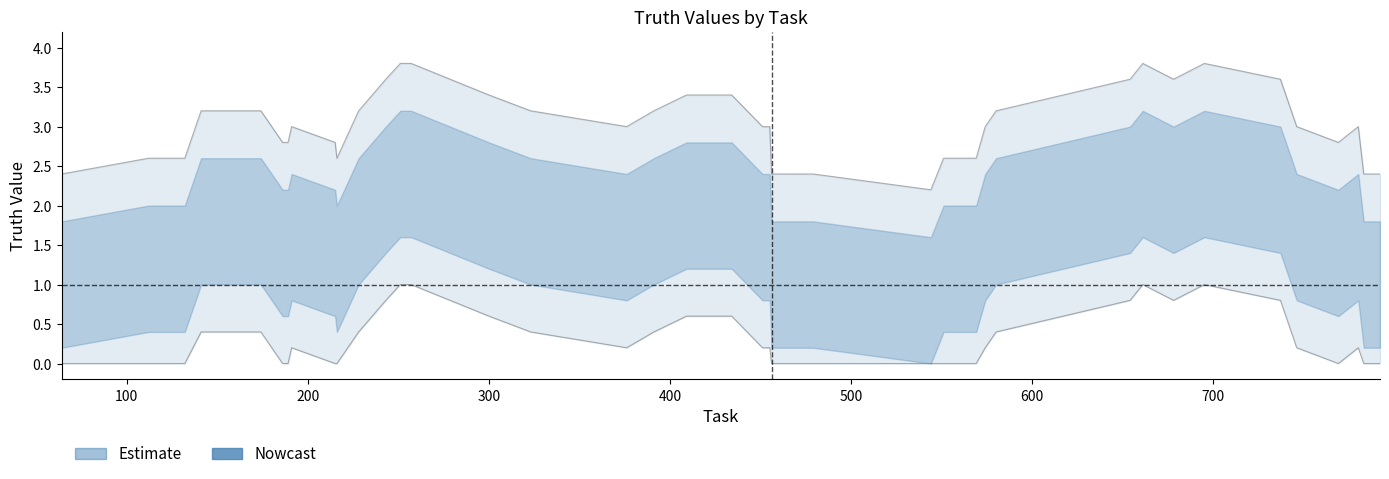

What is the difference between the maximum and minimum values?

3